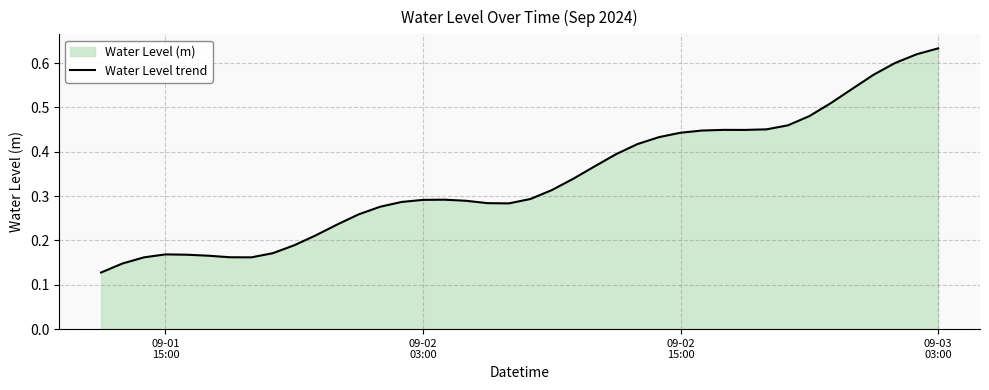

Does the chart have visible grid lines?

Yes